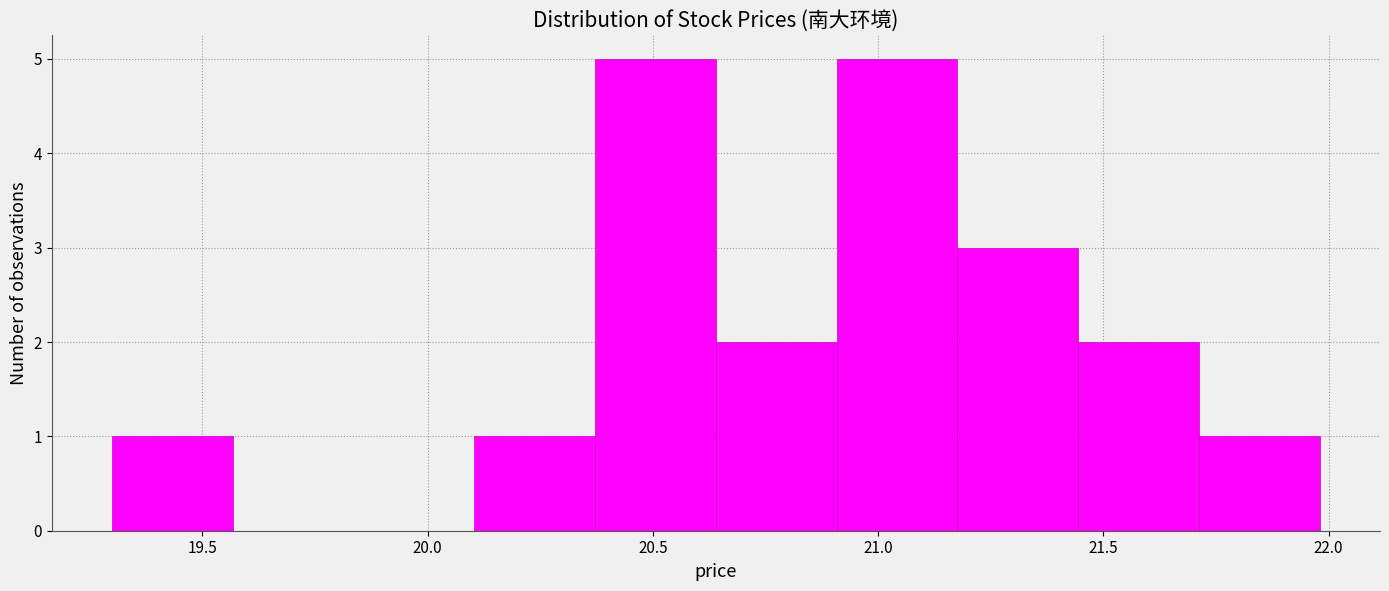

How tall is the bar that spans 20.35 to 20.65 on the x-axis? Neither the bar edges nor the heights are printed on the chart, so give them approximately, as read against the axes.

5